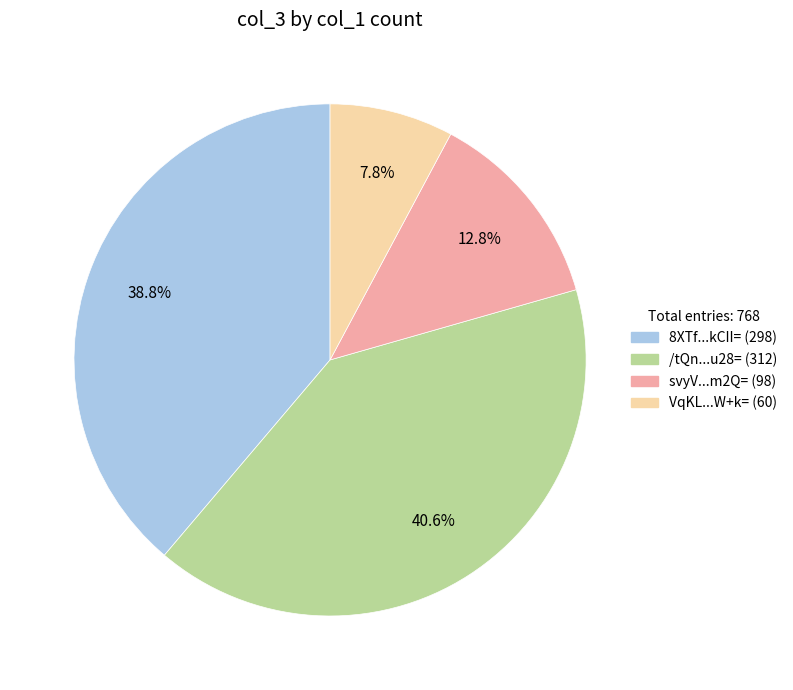

Does any single category account for the majority?

No